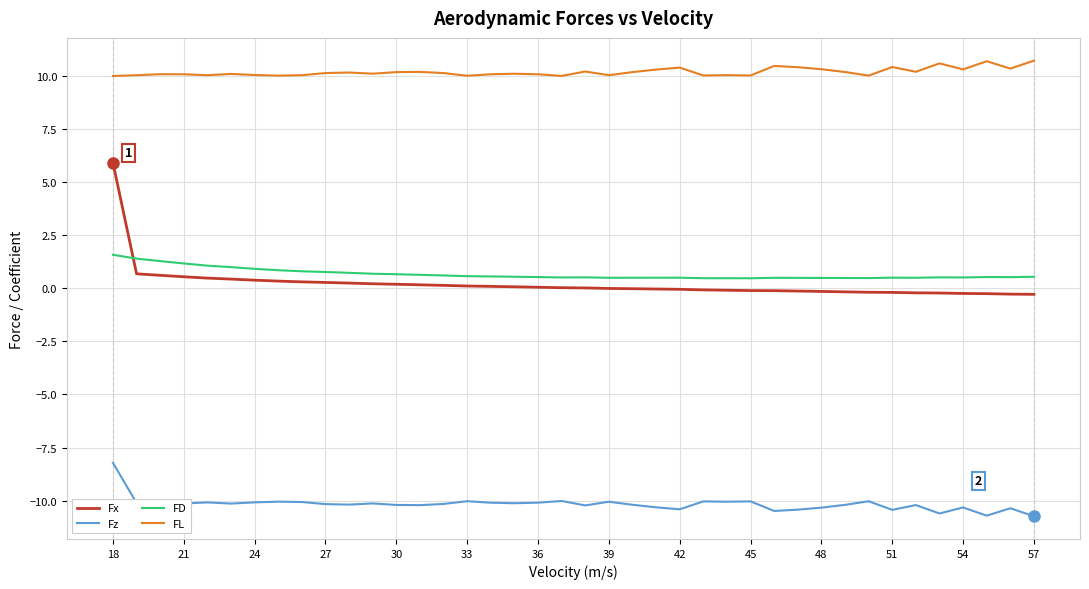

Rank the series by their maximum value, from highest to lowest.

FL, Fx, FD, Fz